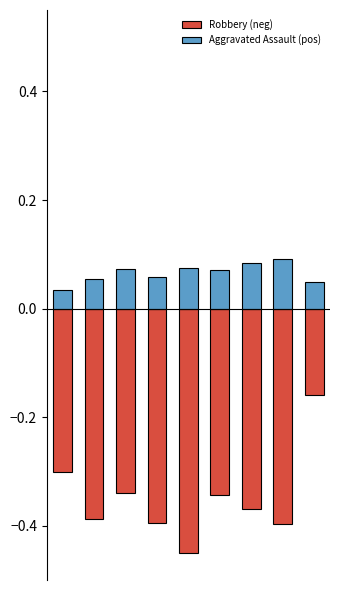

Rank the categories by Robbery (neg) value from highest to lowest.

8, 0, 2, 5, 6, 1, 3, 7, 4